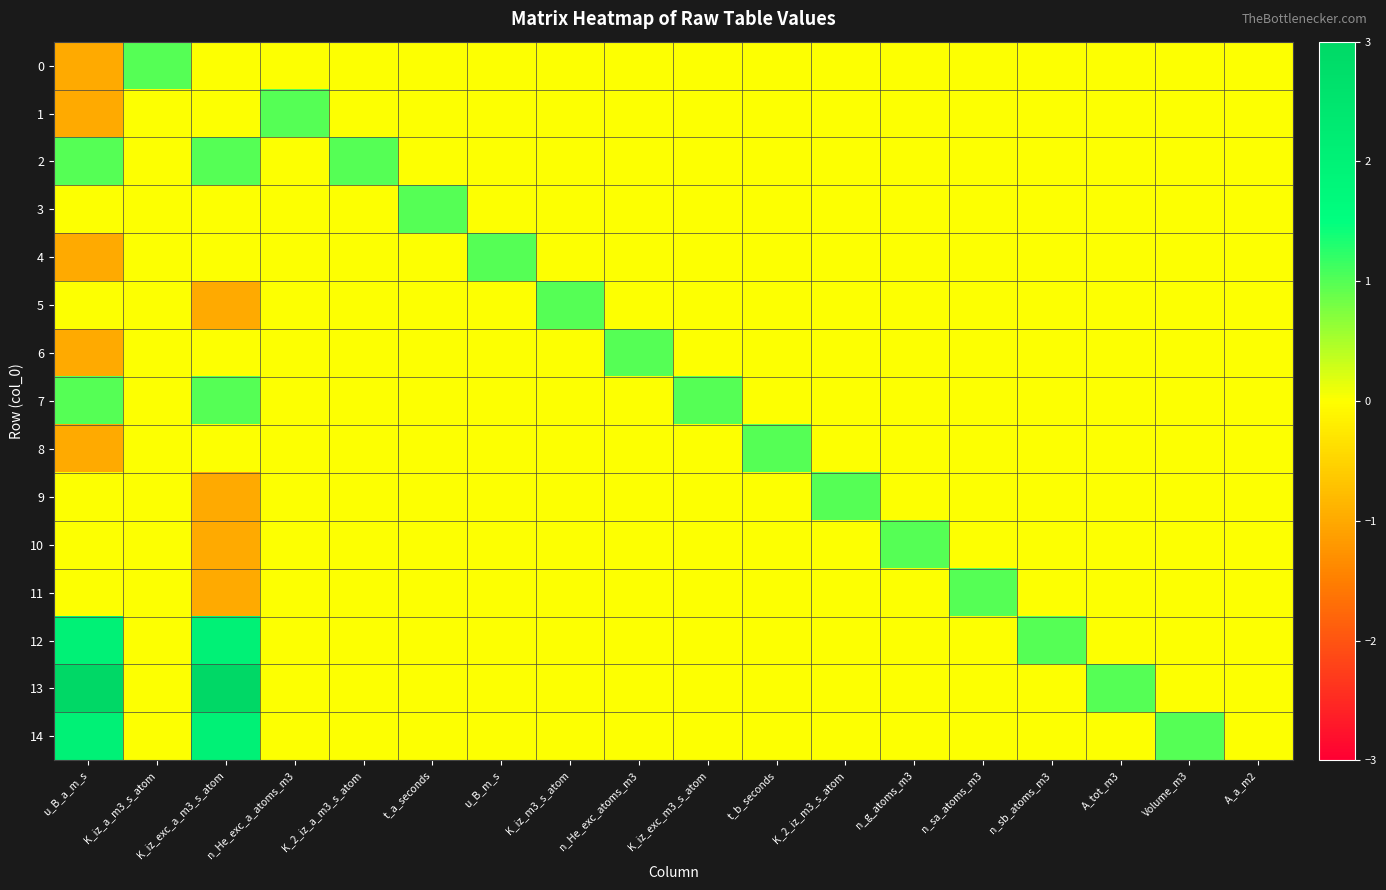

Rank the series at K_2_iz_a_m3_s_atom from lowest to highest value.

0, 1, 3, 4, 5, 6, 7, 8, 9, 10, 11, 12, 13, 14, 2